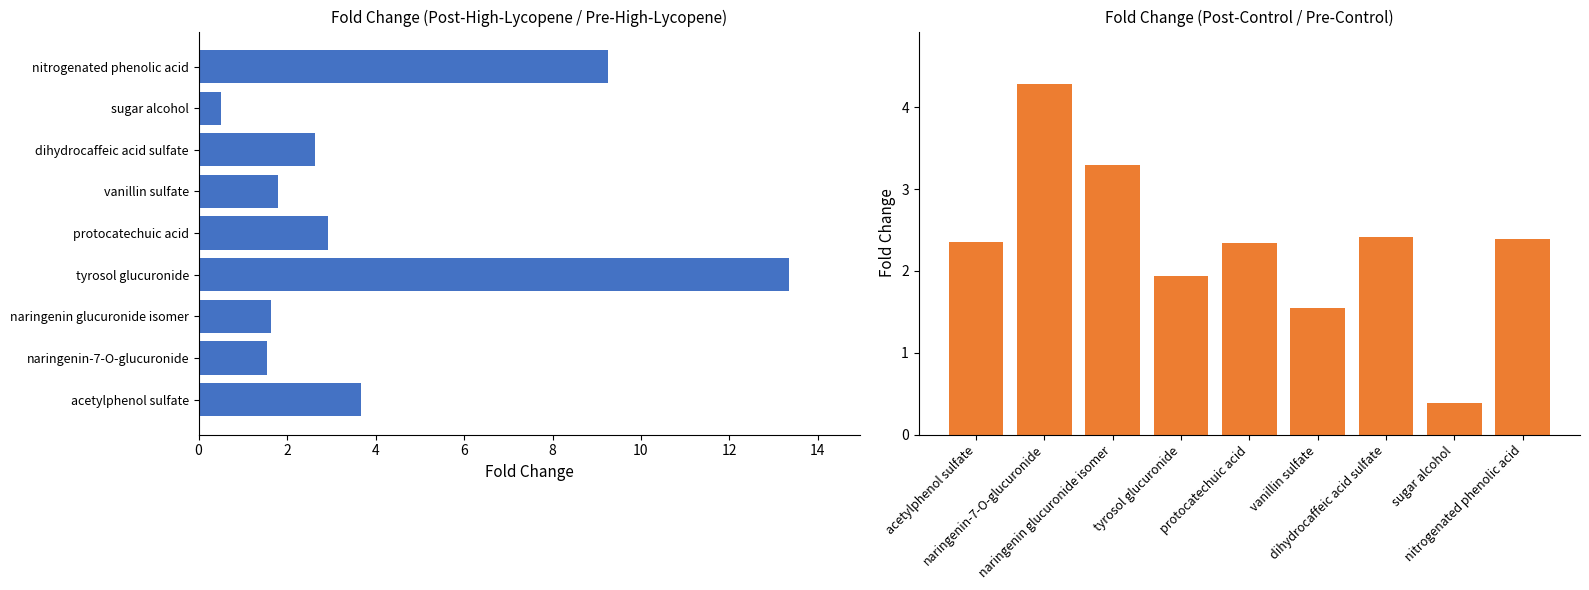

What is the difference between the Post-High-Lycopene/Pre-High-Lycopene values at sugar alcohol and tyrosol glucuronide?

12.8